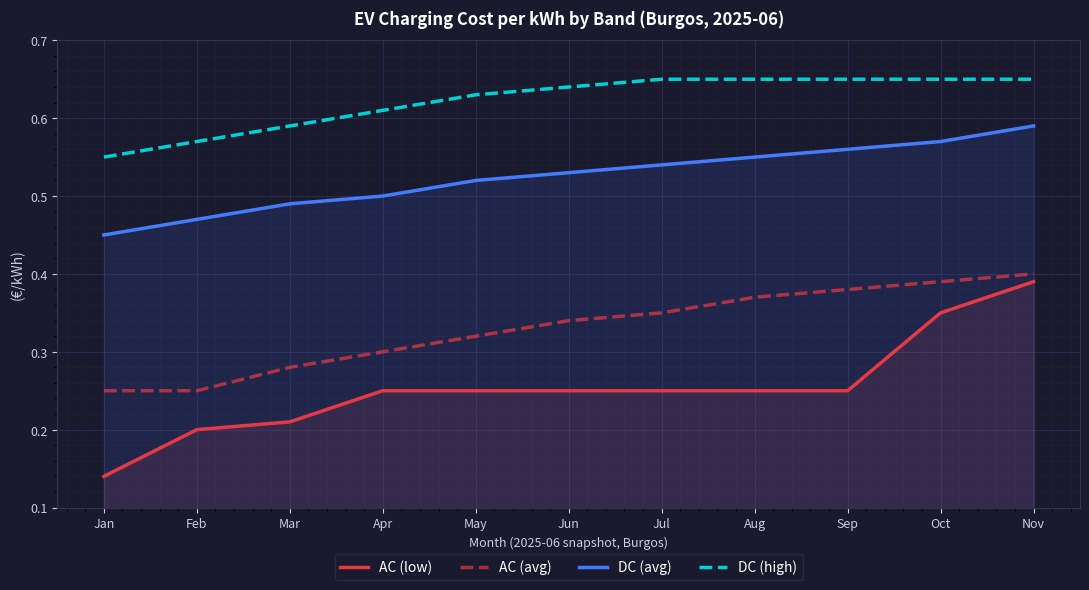

List the series in order of their peak value, lowest first.

AC (low), AC (avg), DC (avg), DC (high)